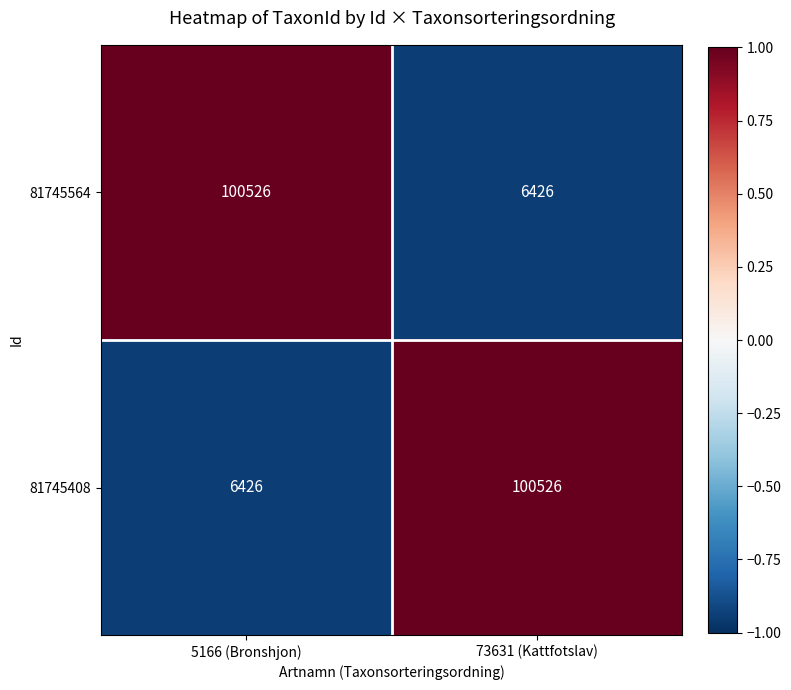

What value does the 81745564 series have at 5166 (Bronshjon)?

100526